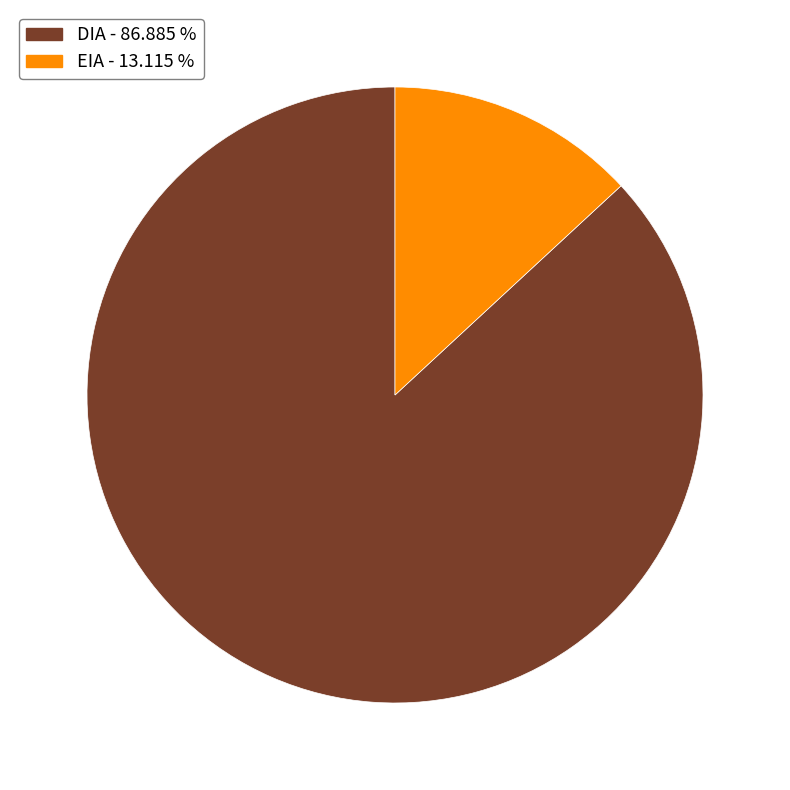

How many slices are in this pie chart?

2